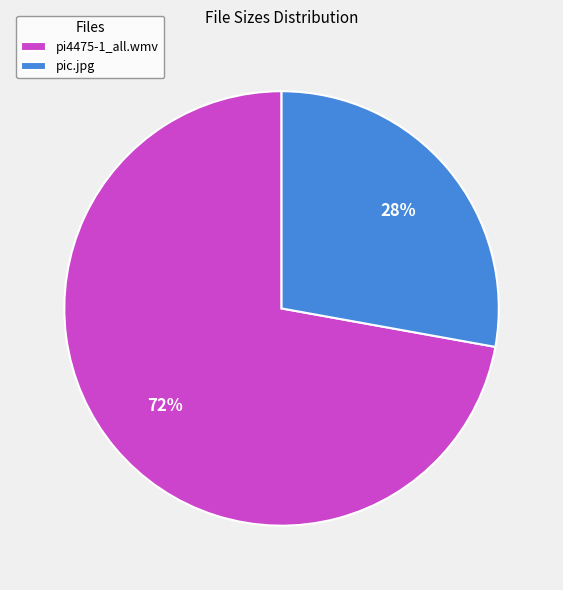

Which category accounts for the majority?

pi4475-1_all.wmv